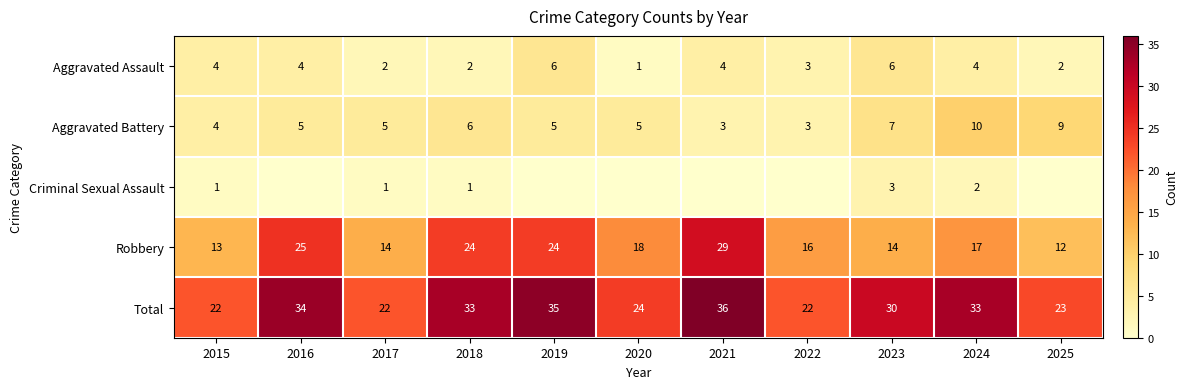

Which category has the lowest value in the Robbery series?

2025